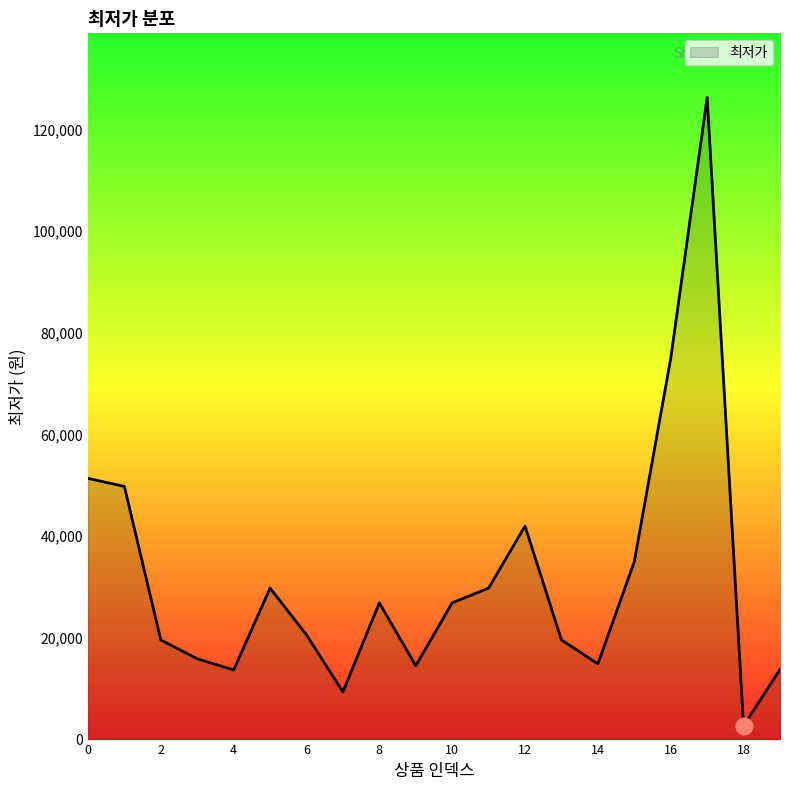

What is the difference between the maximum and minimum values?

123600